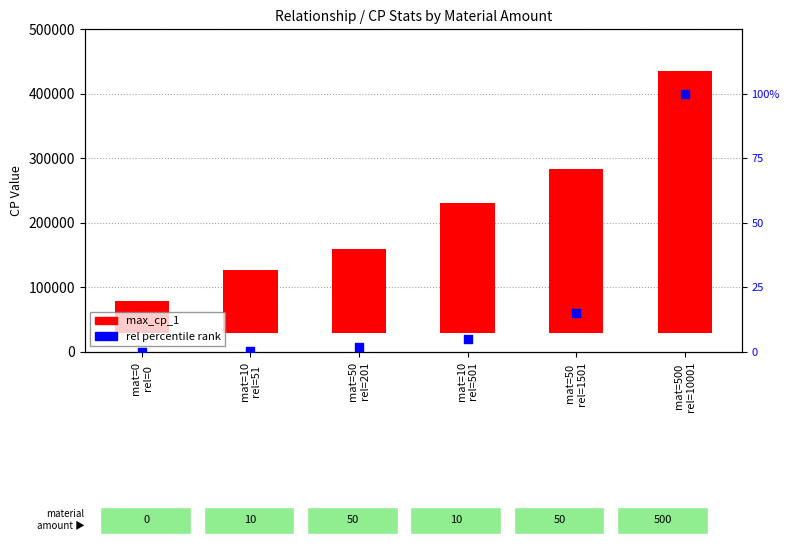

At which category is the sum across all series the highest?

mat=500
rel=10001